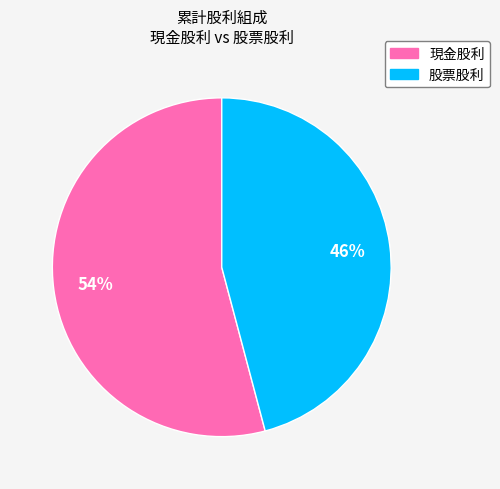

Which slice is the smallest?

股票股利